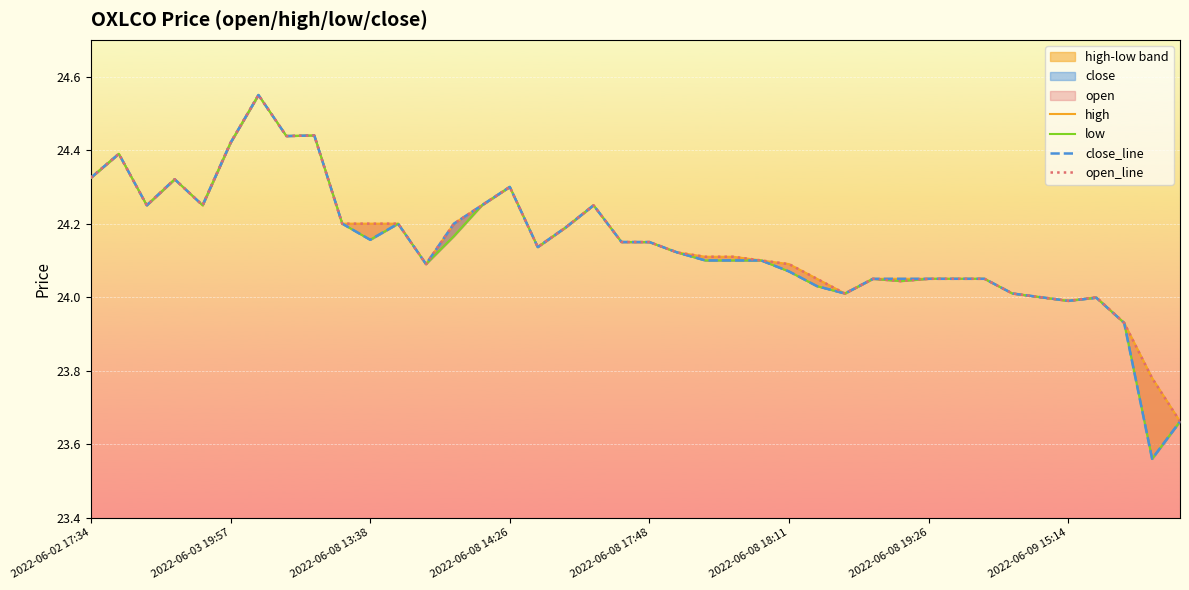

What is the value of the low point at the 40th from the left?

23.7